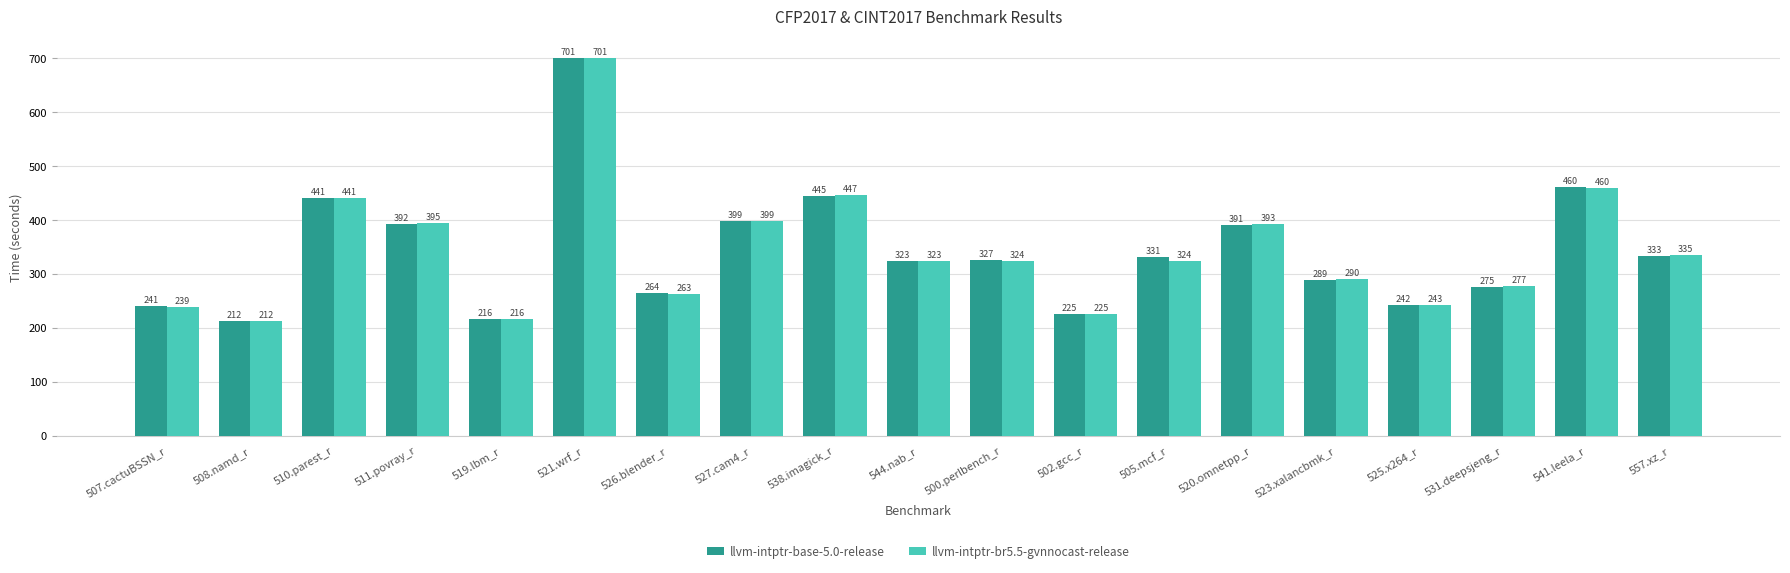

Which series changed the most between 511.povray_r and 519.lbm_r?

llvm-intptr-br5.5-gvnnocast-release